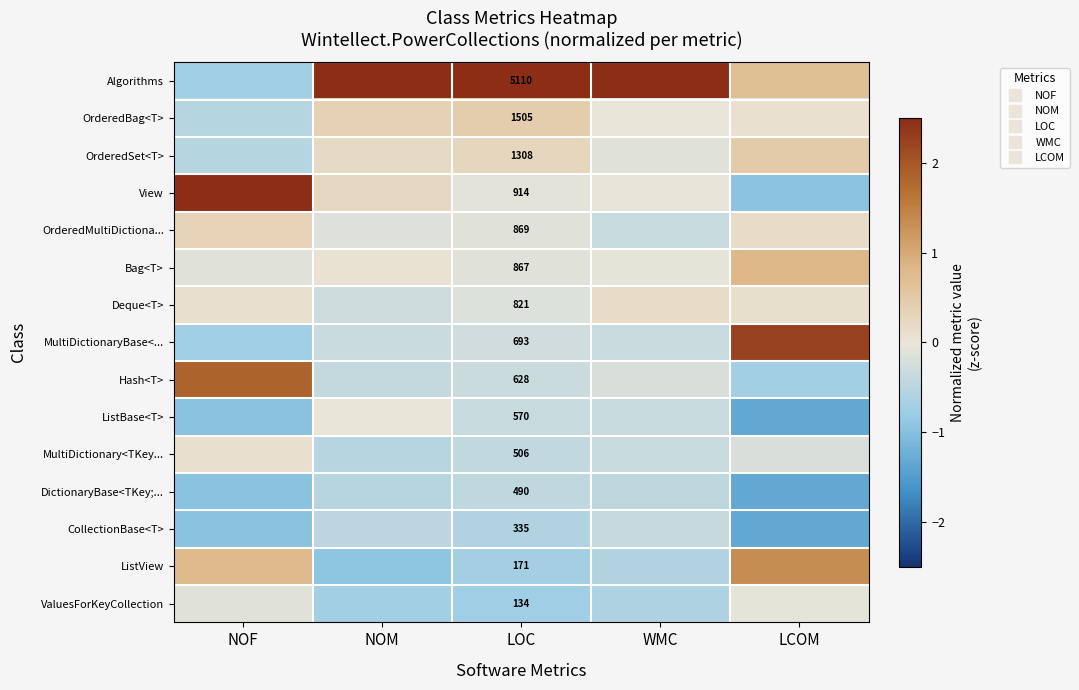

True or false: OrderedMultiDictiona... has a value of -0.6 at WMC.

False